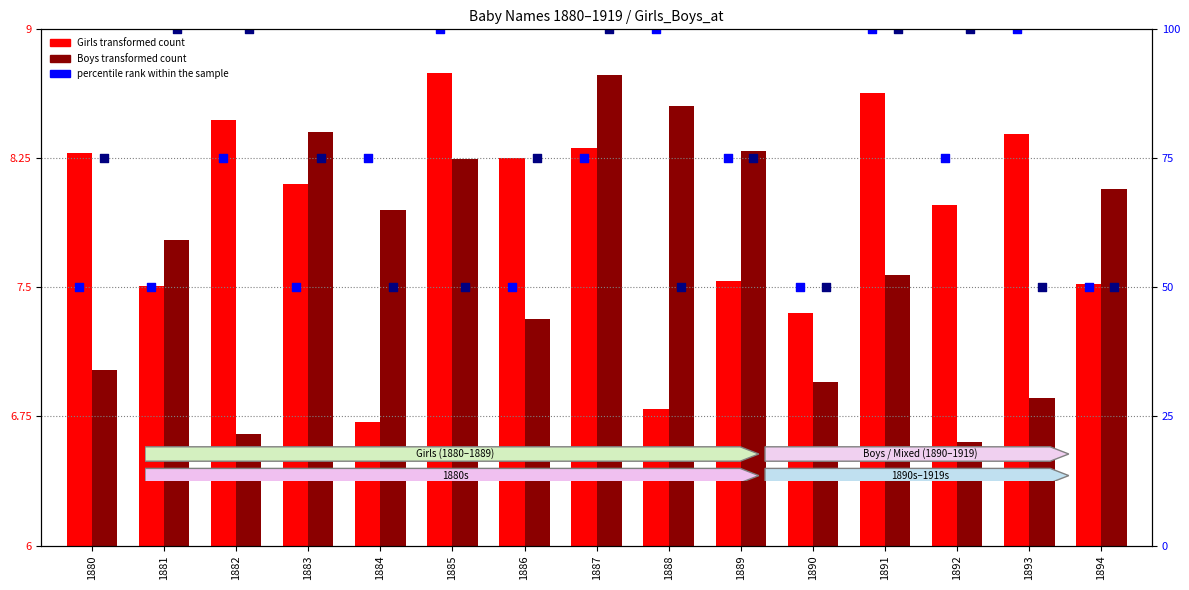

Which series contains the lowest Y value?

Boys (transformed count)